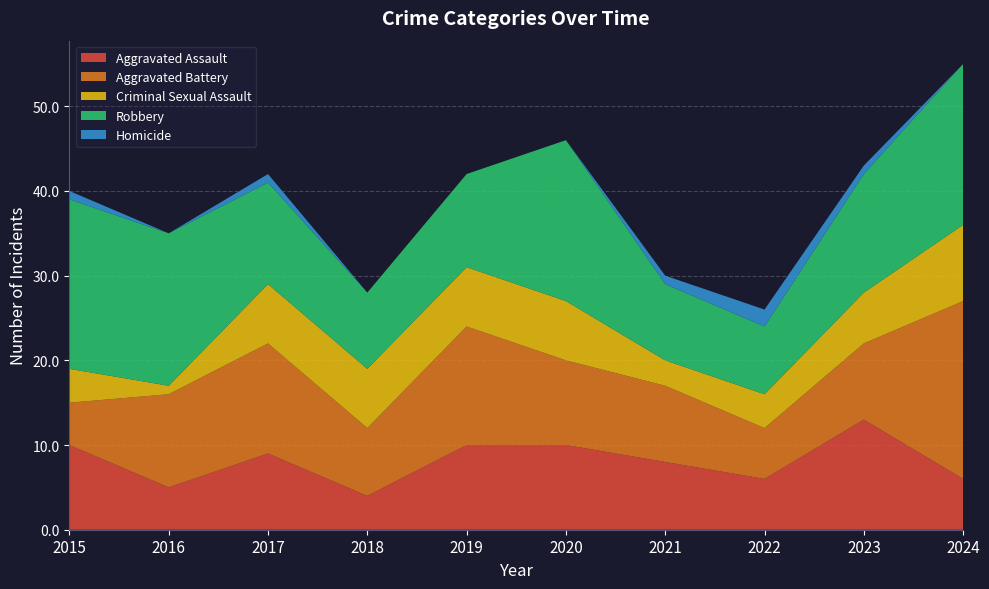

Reading left to right, what are all the values shown in this chart?

Aggravated Assault: 2015=10	2016=5	2017=9	2018=4	2019=10	2020=10	2021=8	2022=6	2023=13	2024=6
Aggravated Battery: 2015=5	2016=11	2017=13	2018=8	2019=14	2020=10	2021=9	2022=6	2023=9	2024=21
Criminal Sexual Assault: 2015=4	2016=1	2017=7	2018=7	2019=7	2020=7	2021=3	2022=4	2023=6	2024=9
Robbery: 2015=20	2016=18	2017=12	2018=9	2019=11	2020=19	2021=9	2022=8	2023=14	2024=19
Homicide: 2015=1	2016=0	2017=1	2018=0	2019=0	2020=0	2021=1	2022=2	2023=1	2024=0